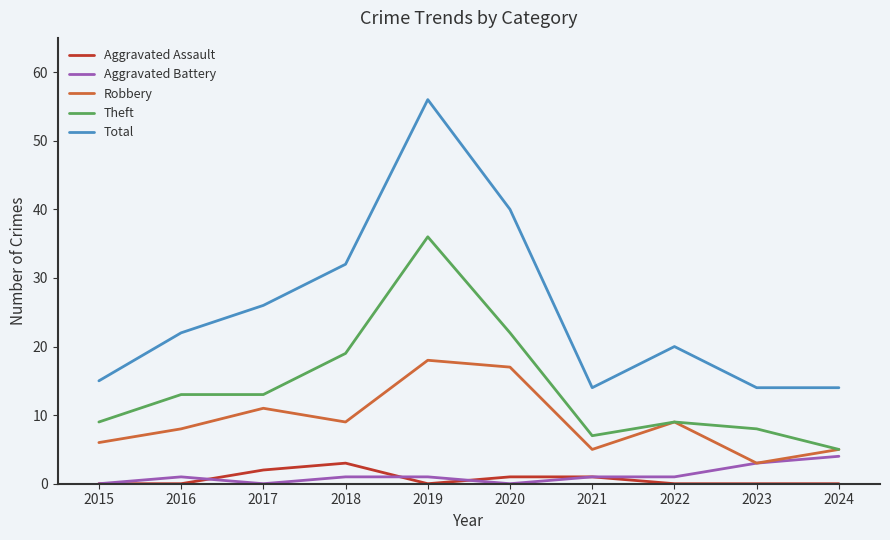

Reading right to left, what are all the values shown in this chart?

Aggravated Assault: 0	0	0	1	1	0	3	2	0	0
Aggravated Battery: 4	3	1	1	0	1	1	0	1	0
Robbery: 5	3	9	5	17	18	9	11	8	6
Theft: 5	8	9	7	22	36	19	13	13	9
Total: 14	14	20	14	40	56	32	26	22	15